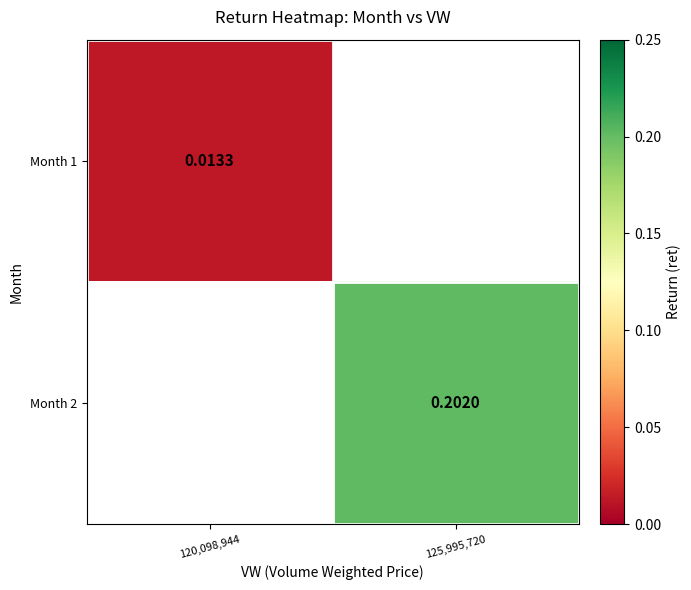

Is the value of Month 2 at 125,995,720 greater than the value of Month 1 at 120,098,944?

Yes